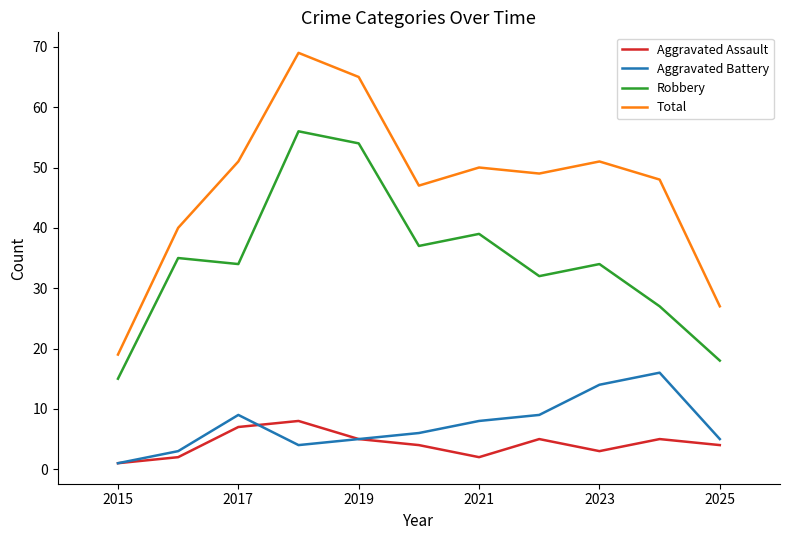

What is the maximum value for Aggravated Assault?

8